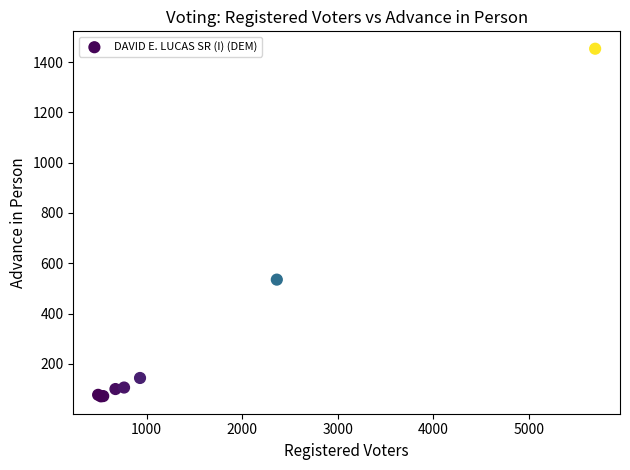

What Y value in the scatter plot is closest to 762?

535